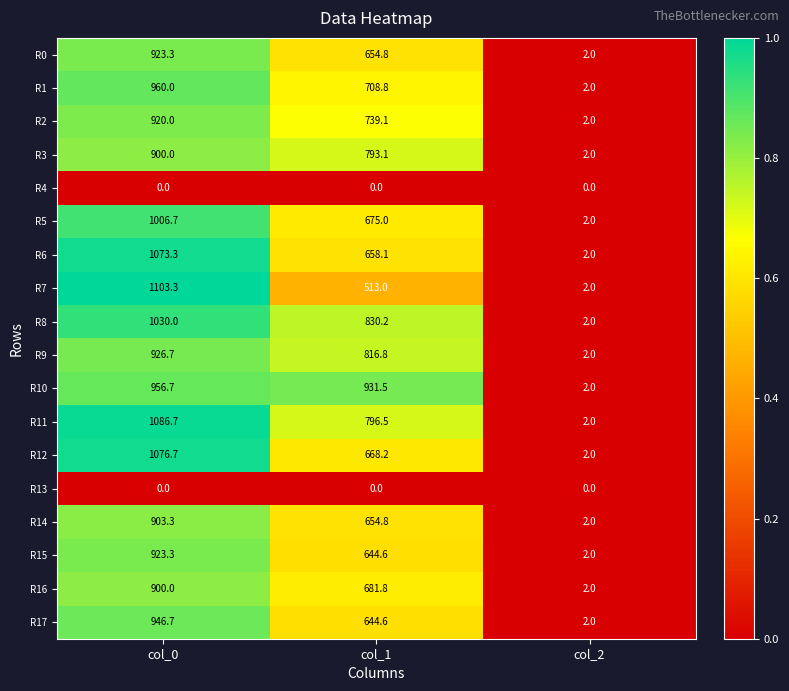

Between col_0 and col_2, which series saw the biggest shift?

R7